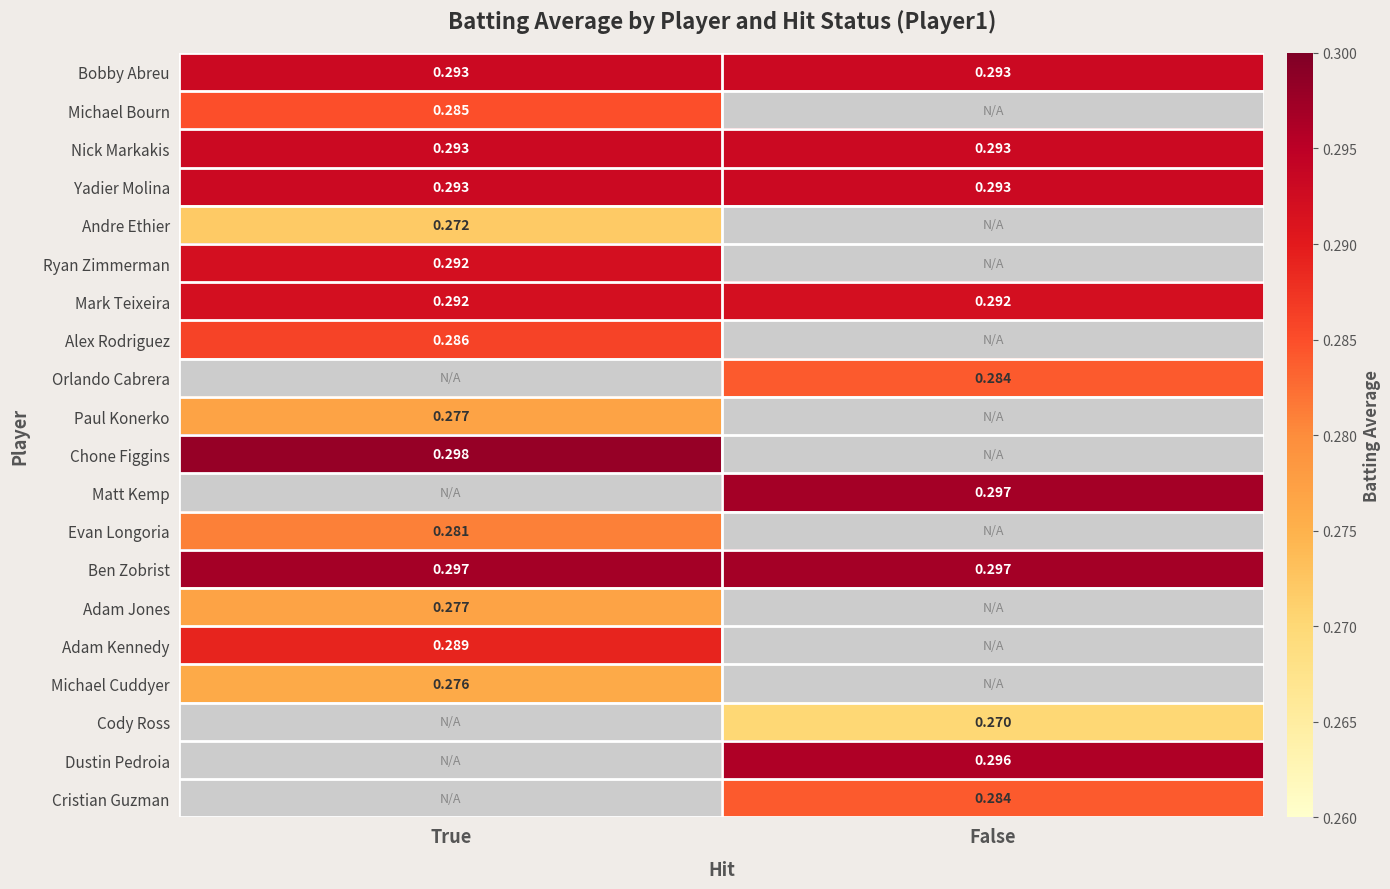

Between True and False, which is larger?

True